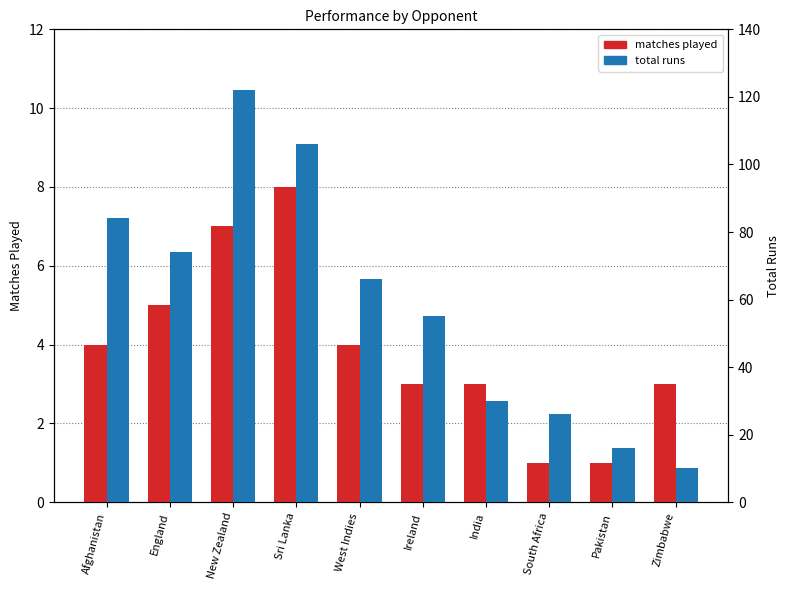

What is the difference between the total runs values at India and Afghanistan?

54